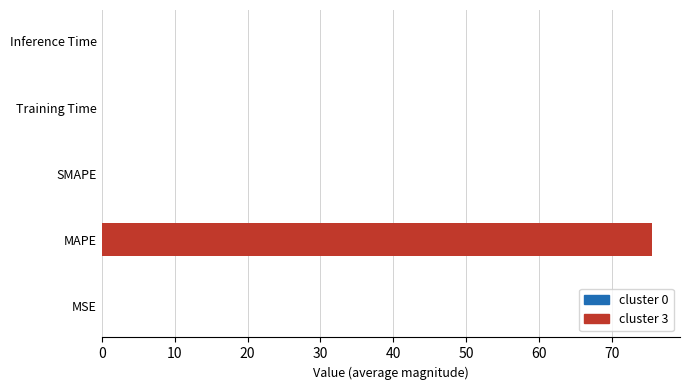

What is the maximum value shown in the chart?

75.6